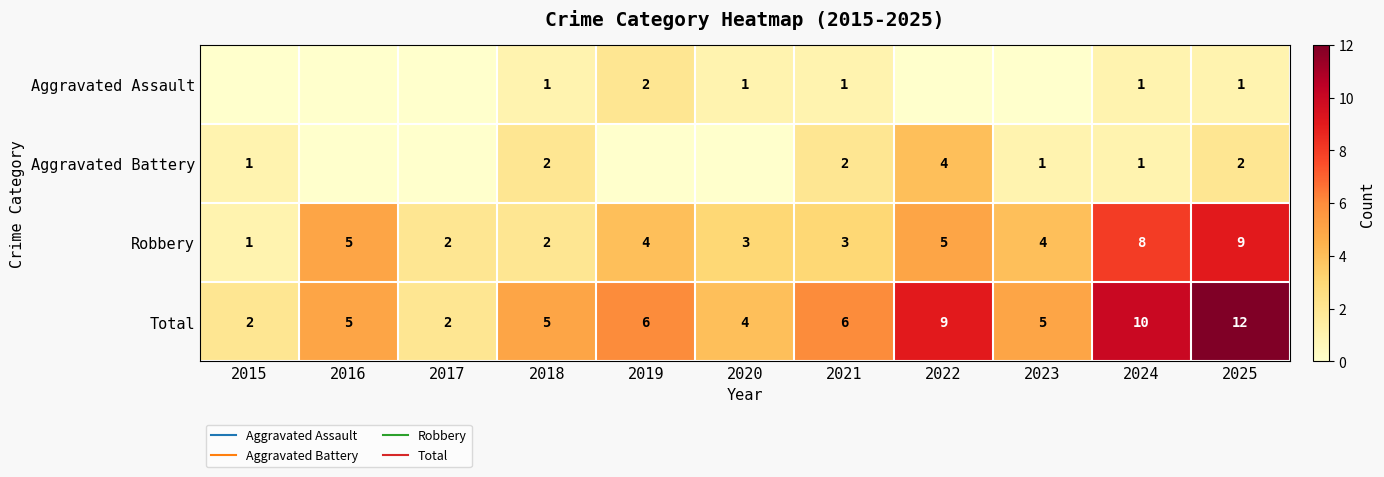

What is the greatest value displayed?

12